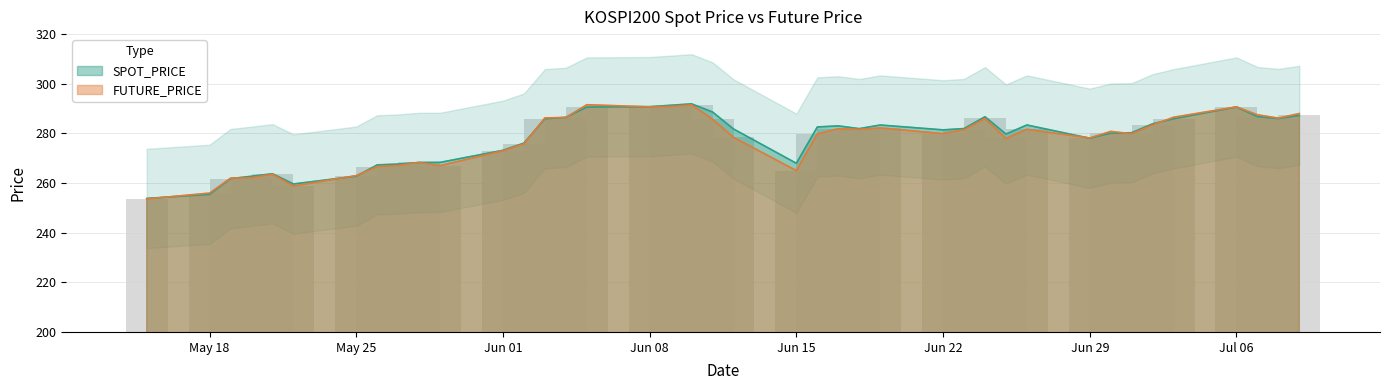

How many bars are there in each group?

2